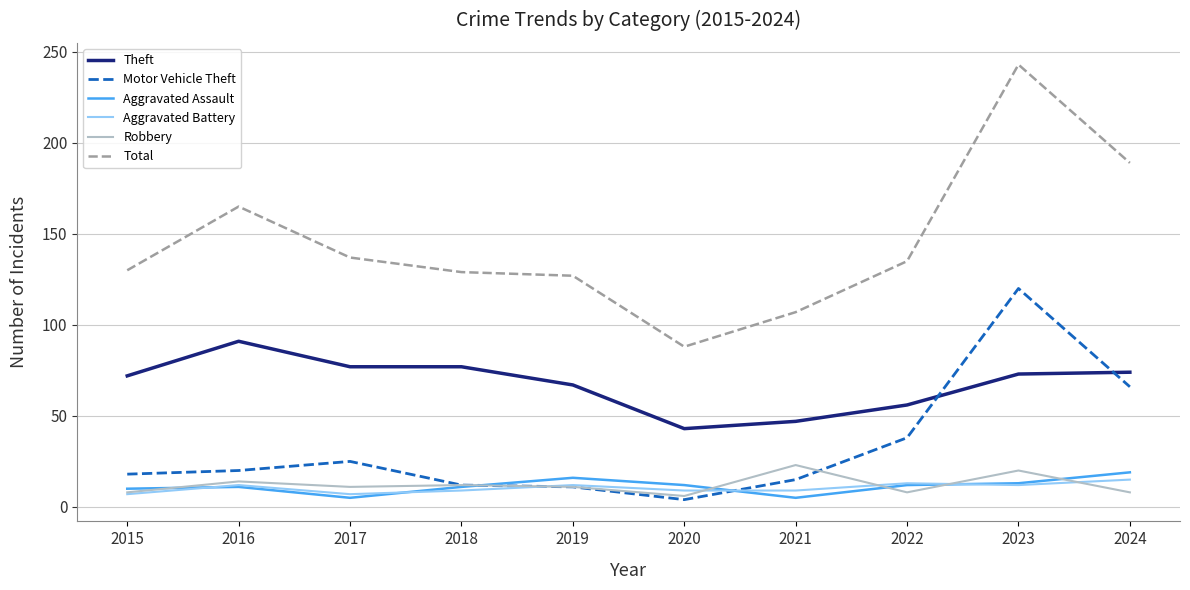

Which series changed the most between 2016 and 2018?

Total